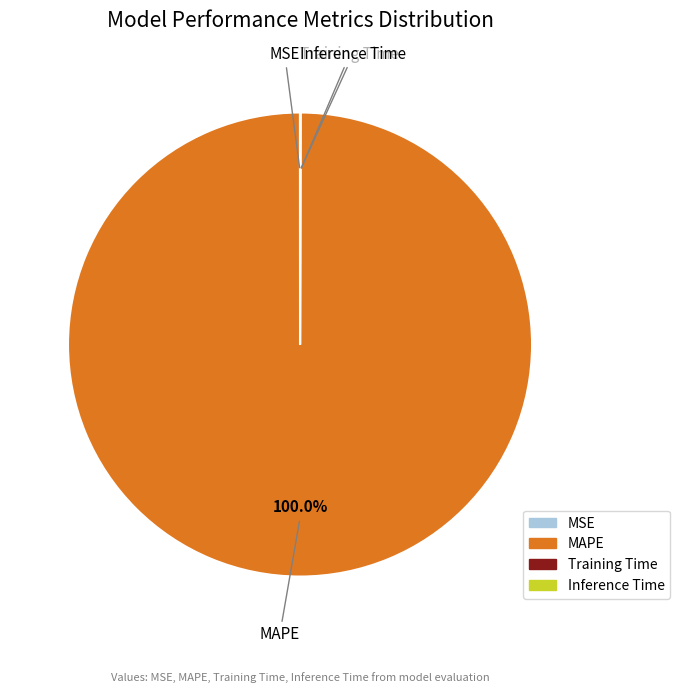

What is the largest slice in the pie chart?

MAPE